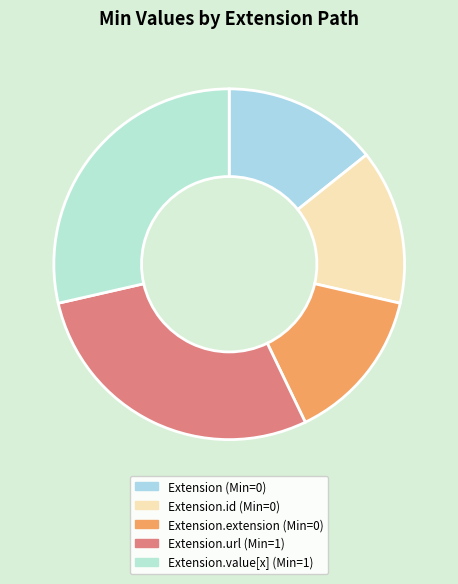

Count the number of slices in the pie.

5